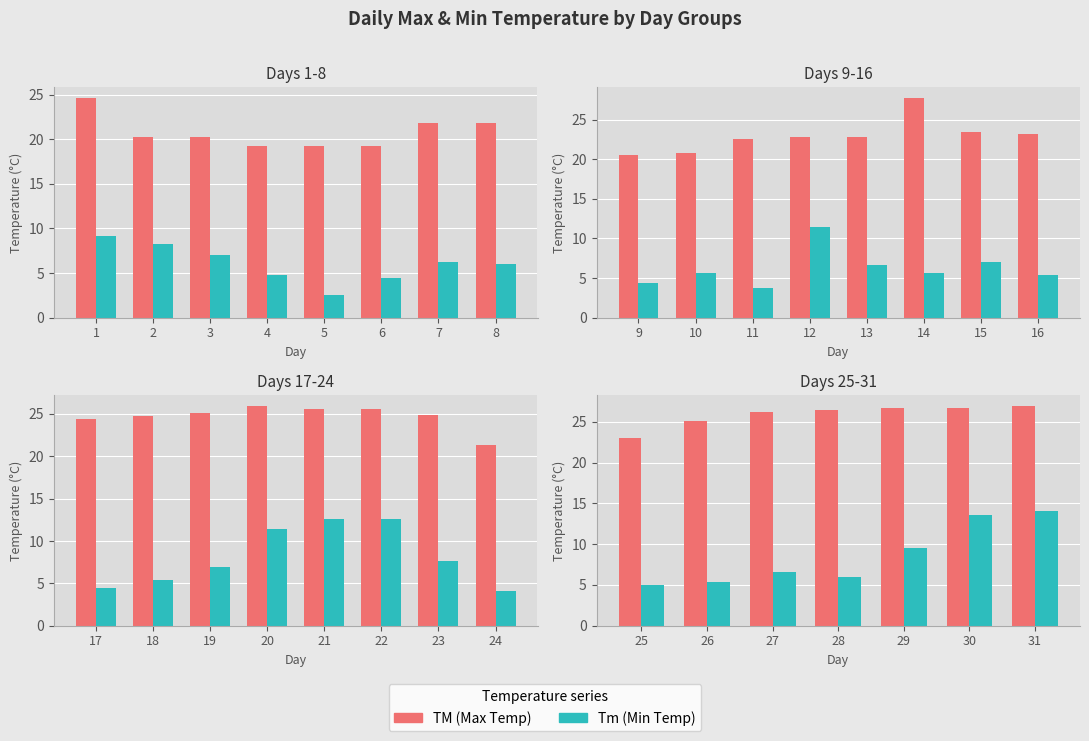

What are all the series names shown in the legend?

TM, Tm